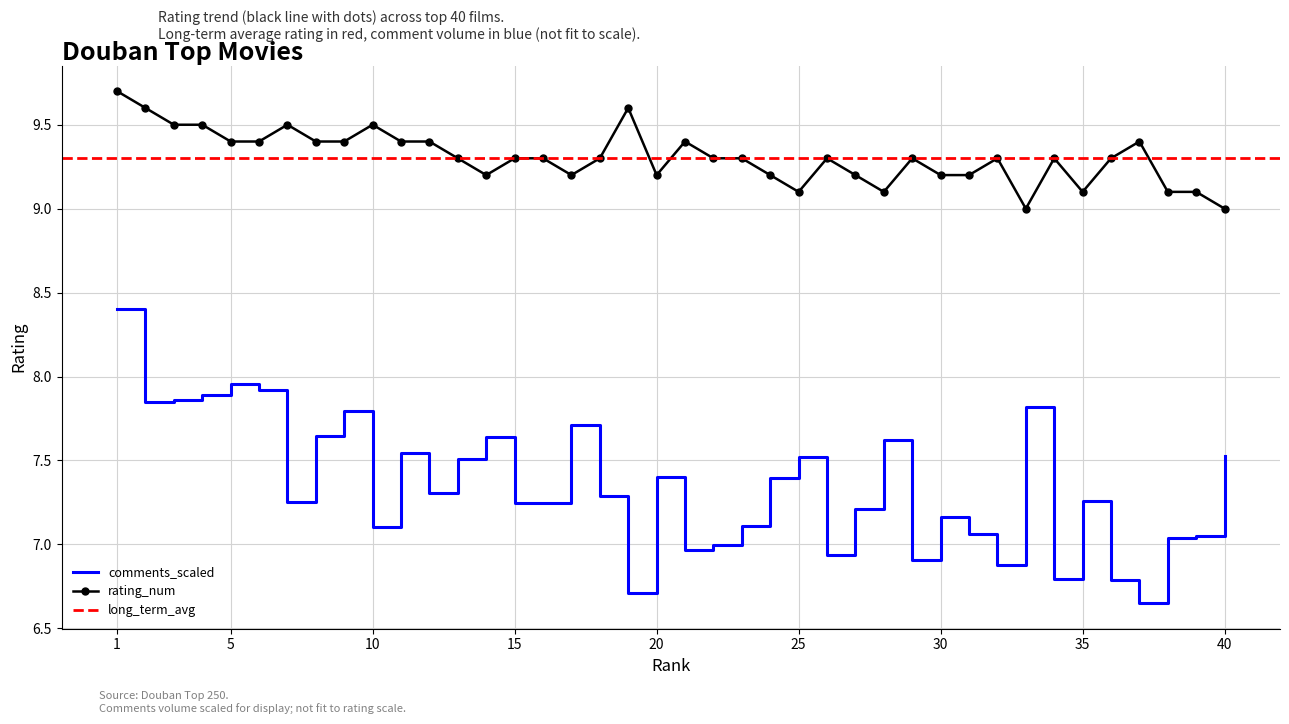

How many interior local valleys does the comments_scaled series have?

12